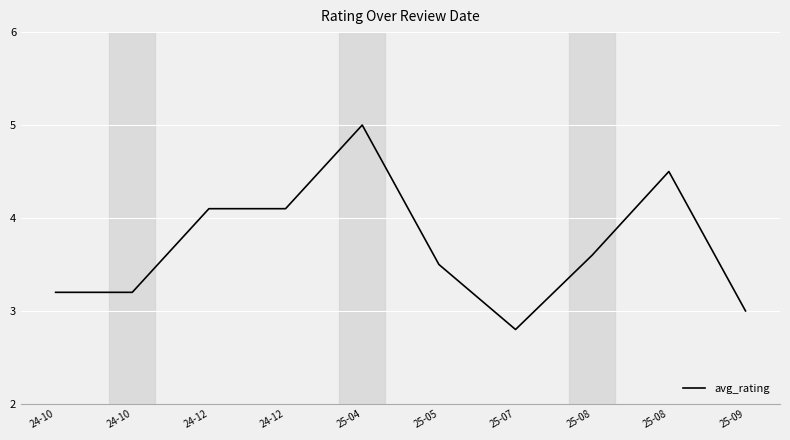

How many lines are shown in the chart?

1